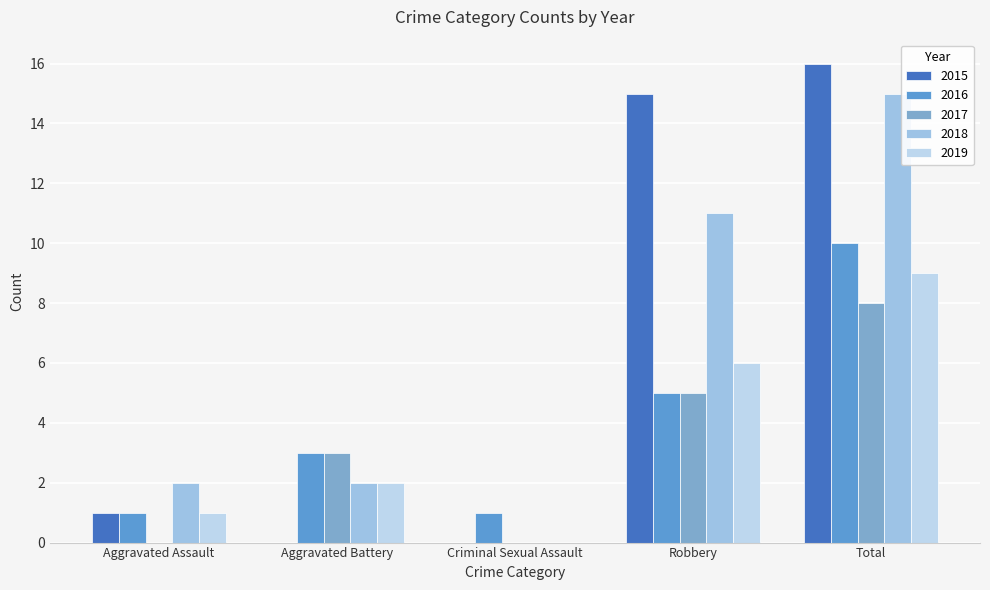

The value of 2017 at Aggravated Battery is 2. True or false?

False